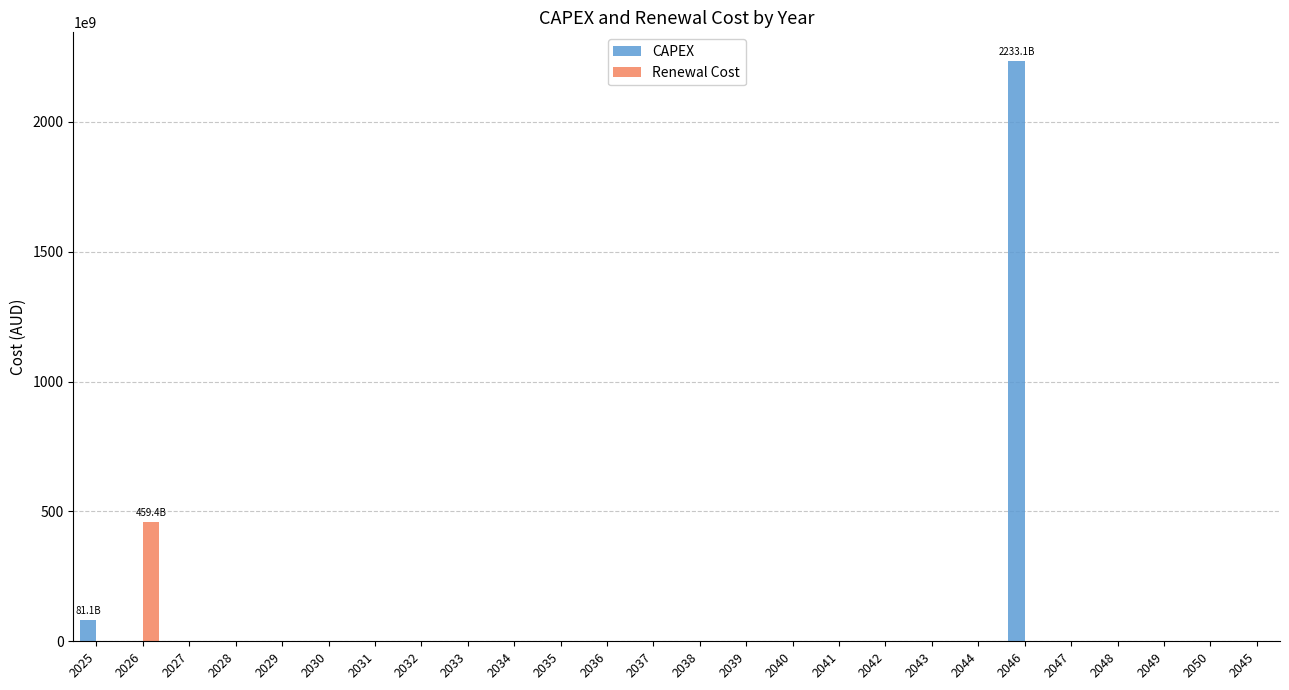

The value of Renewal Cost at 2036 is 0.0. True or false?

True